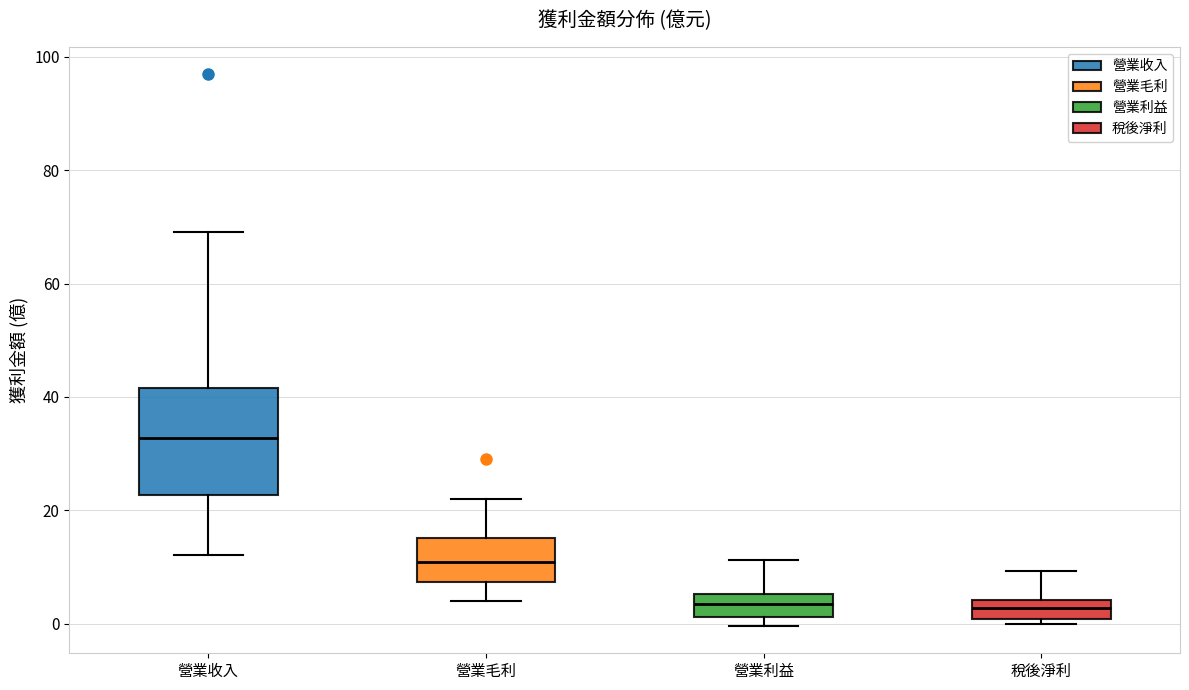

Reading left to right, read every box against the y-axis: the position of its median line, the range the box covers, and the ends of its whiskers. The values are not printed on the chart, so give them approximately, as read against the axis.

營業收入: median 32, box 22 to 42, whiskers 12 to 70
營業毛利: median 10, box 8 to 16, whiskers 4 to 22
營業利益: median 4, box 2 to 6, whiskers 0 to 12
稅後淨利: median 2, box 0 to 4, whiskers 0 (just below the box's lower edge) to 10